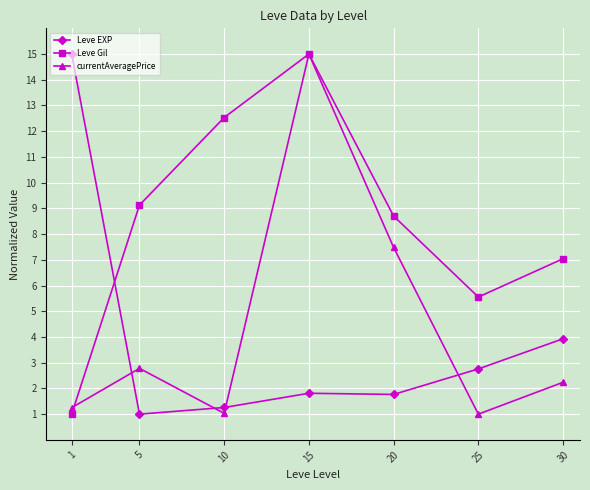

At which category is the sum across all series the highest?

15